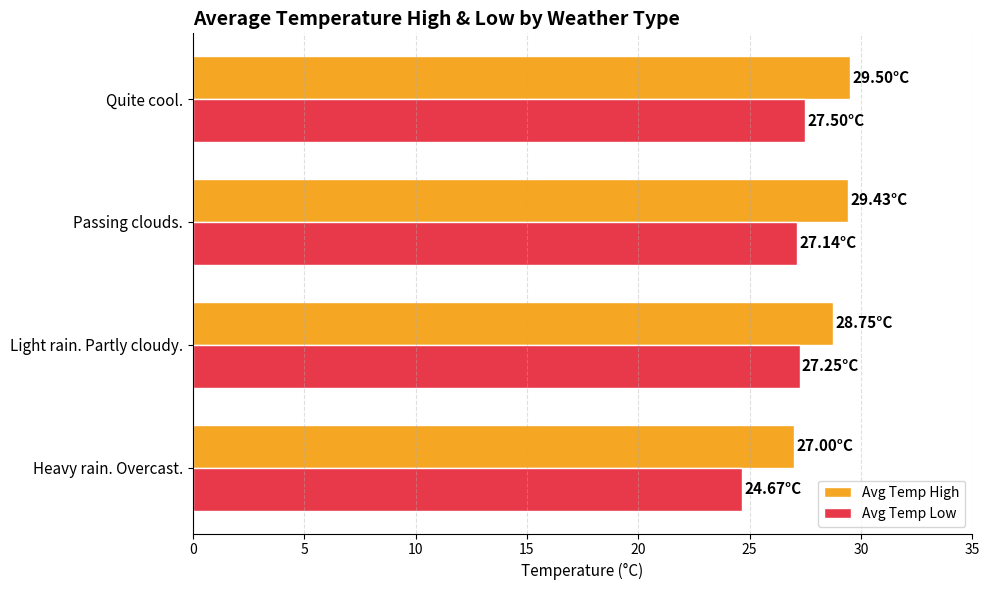

Which series has the widest spread of values?

Avg Temp Low